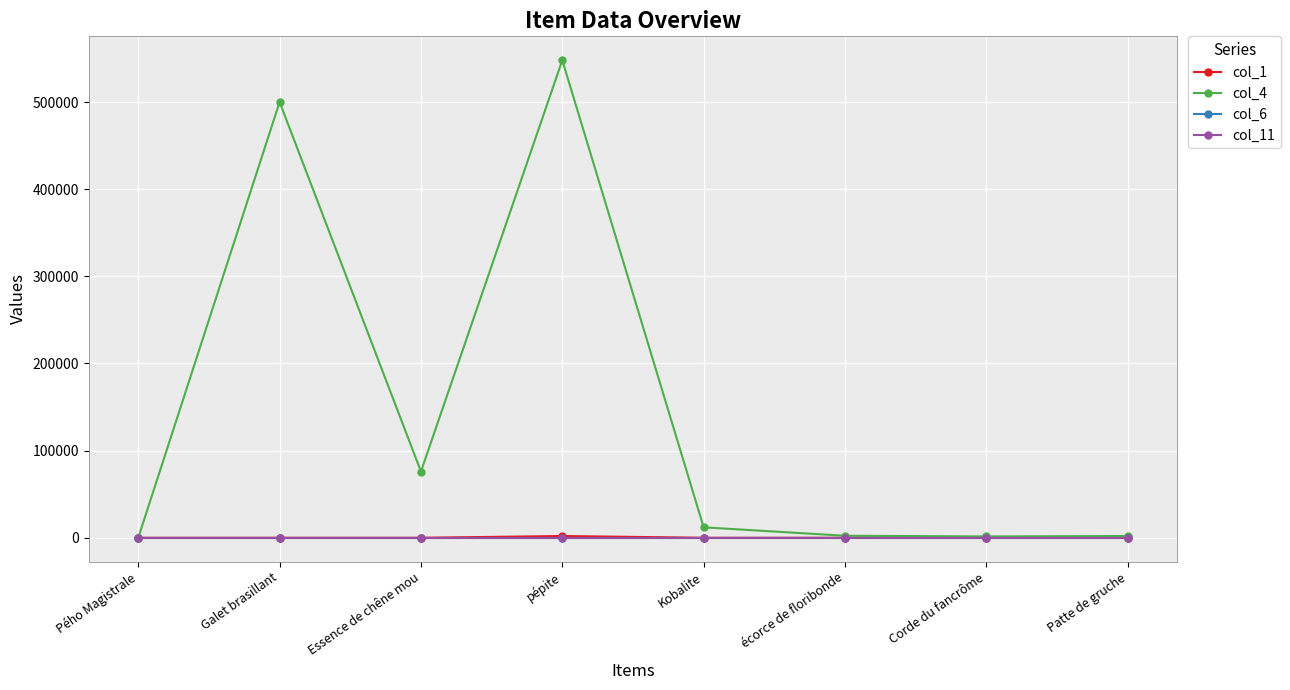

Is this an area chart (filled region under the line)?

No